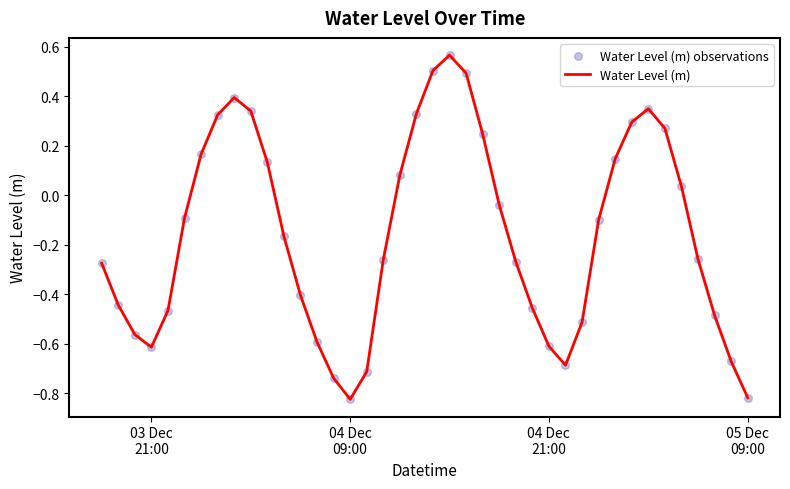

What is the difference between the maximum and minimum values?

1.4